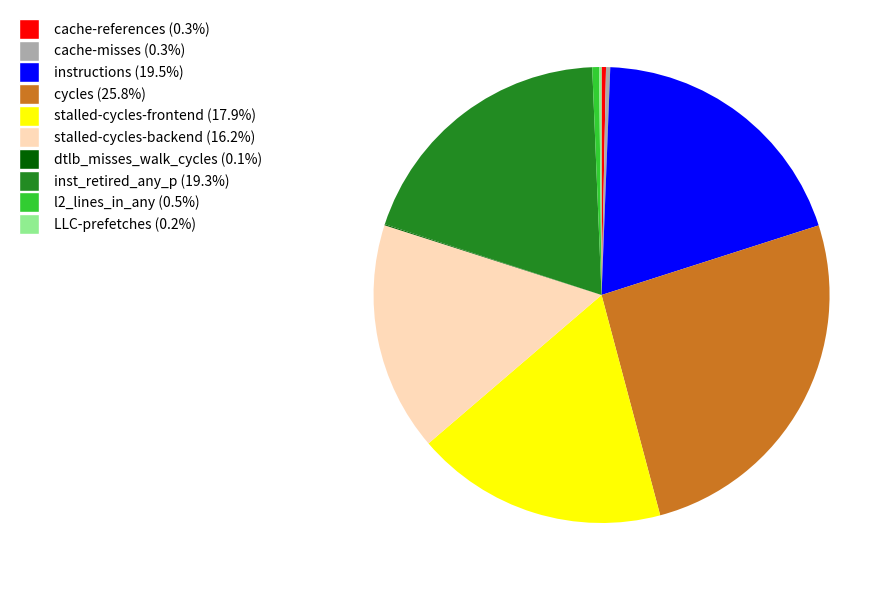

Which has a higher value, cycles or l2_lines_in_any?

cycles